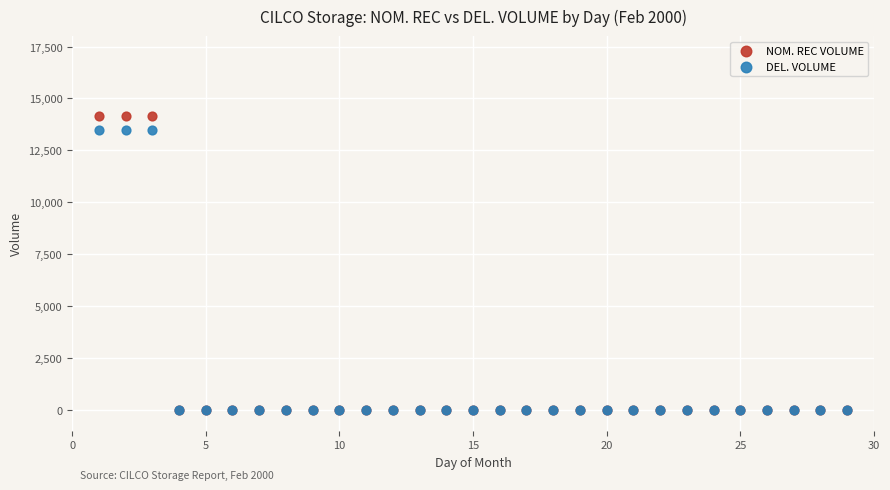

Which series has the widest spread of Y values?

NOM. REC VOLUME